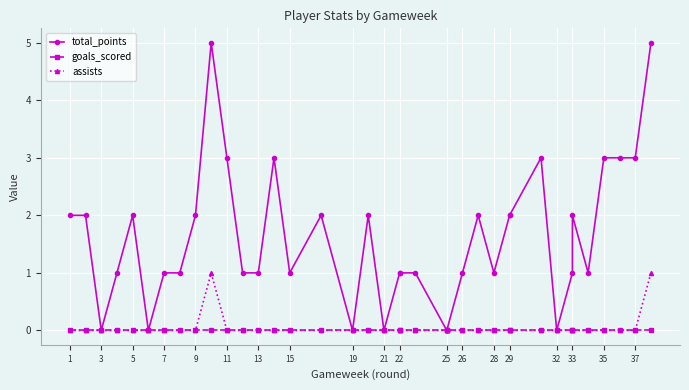

At 22, list the series in order from smallest to largest.

goals_scored, assists, total_points